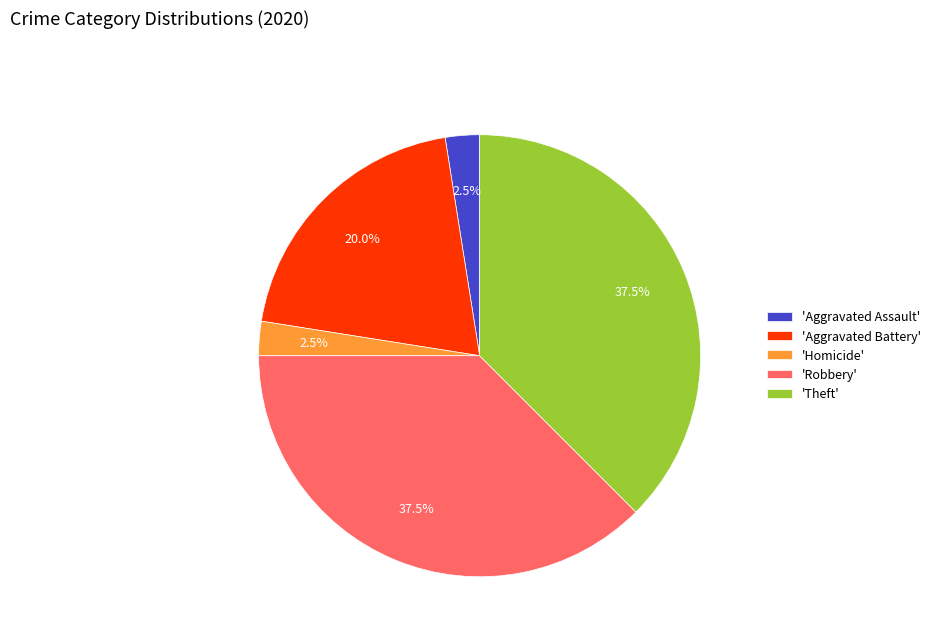

Between 'Aggravated Battery' and 'Robbery', which is larger?

'Robbery'